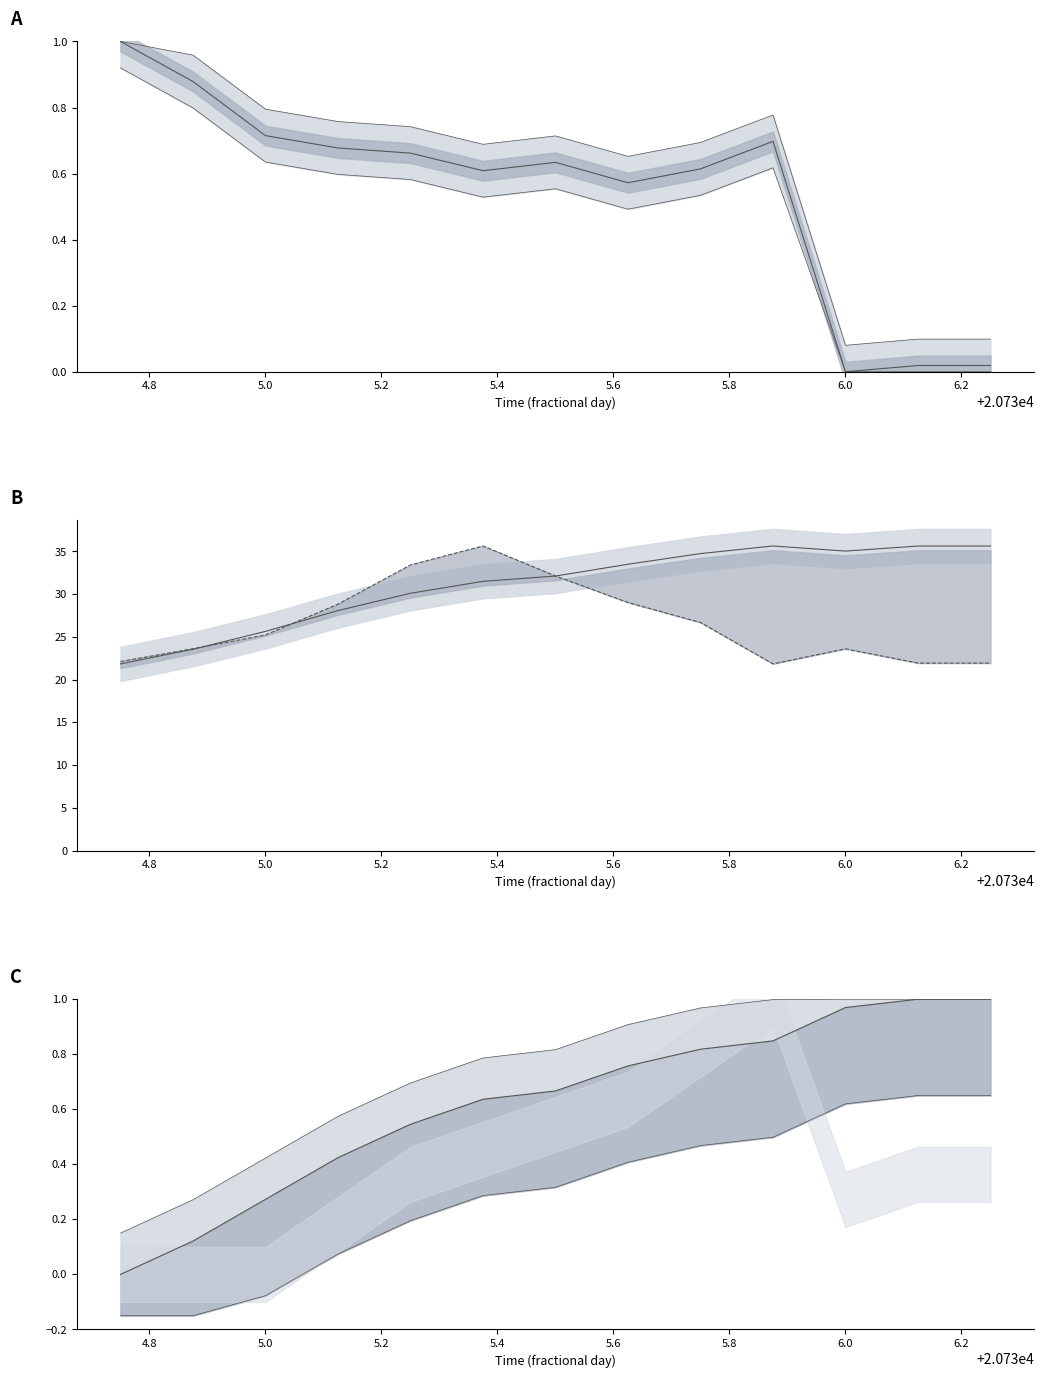

What position from the left is 5.0?

3